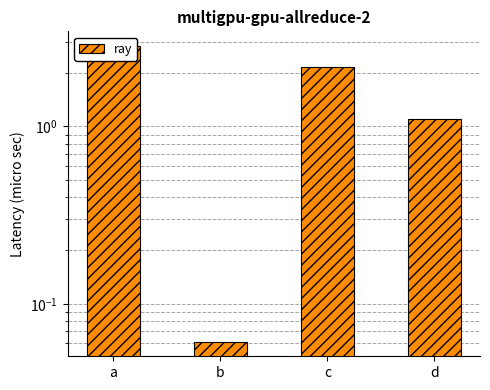

What is the average value?

1.5